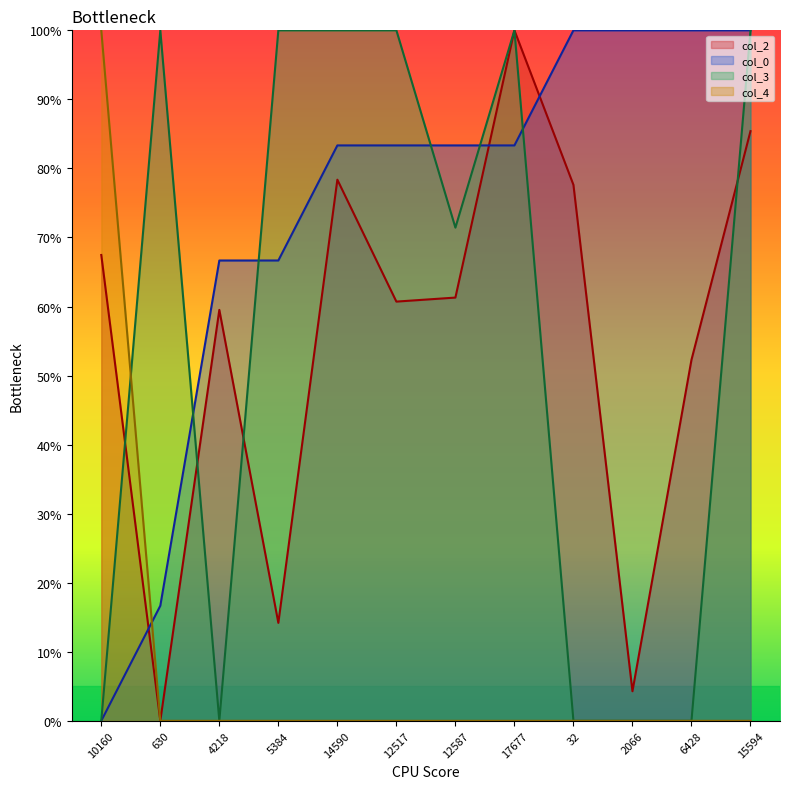

True or false: col_3 has a value of 161.6 at 14590.

False